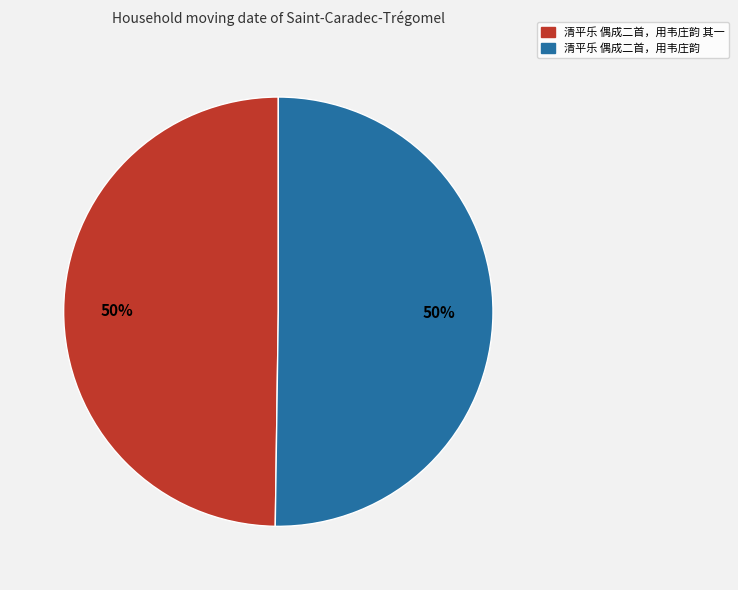

Combined, do 清平乐 偶成二首，用韦庄韵 其一 and 清平乐 偶成二首，用韦庄韵 account for over 50%?

Yes